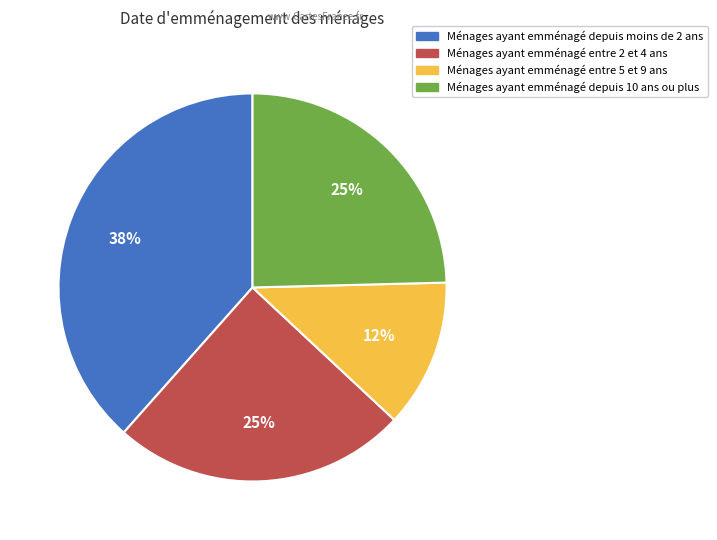

Is there any slice that represents more than half of the pie?

No